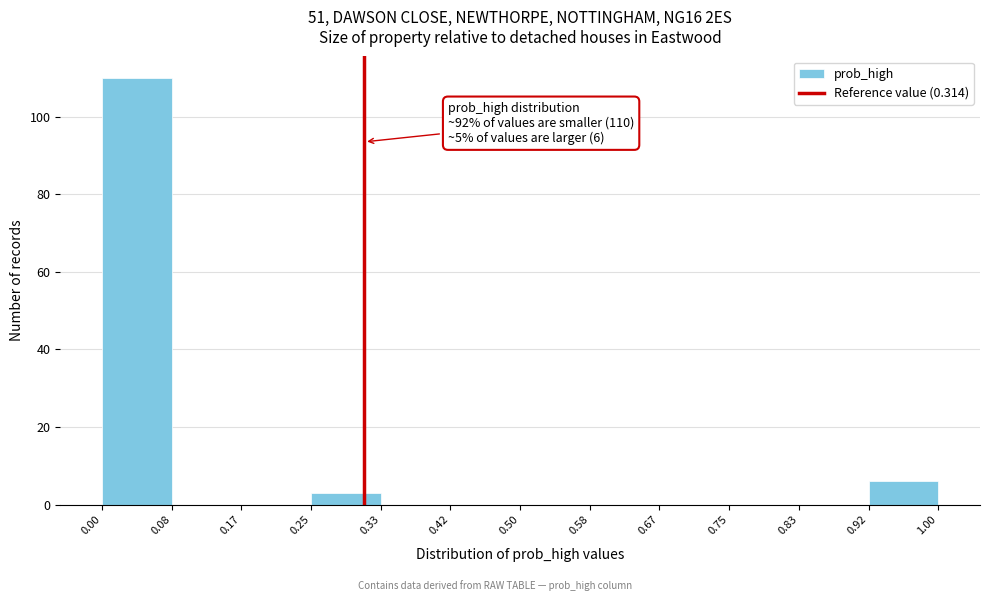

Over which range of the x-axis is the bar tallest?

0.00 to 0.08